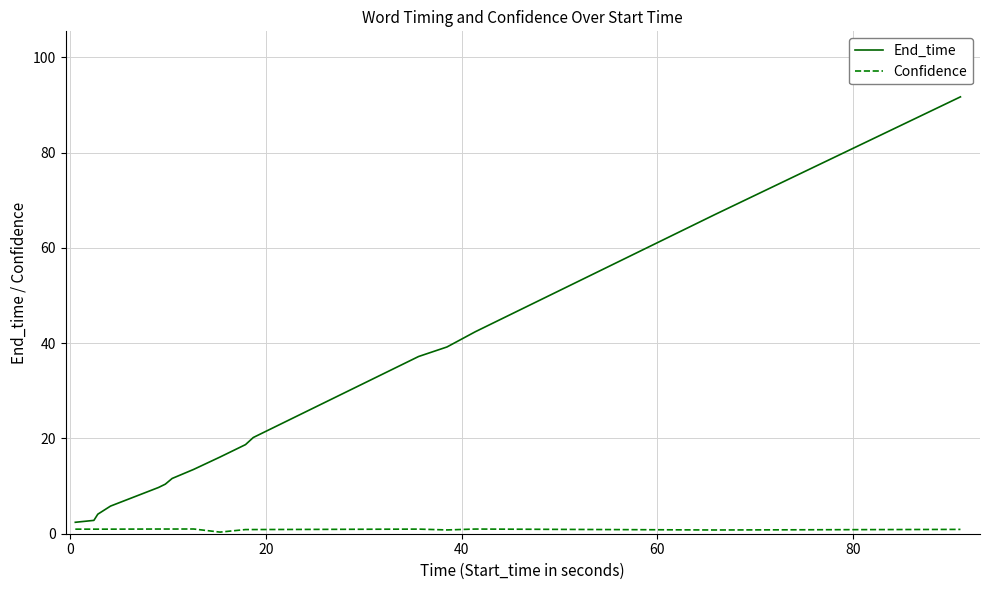

Which series has the largest range (max minus min)?

End_time